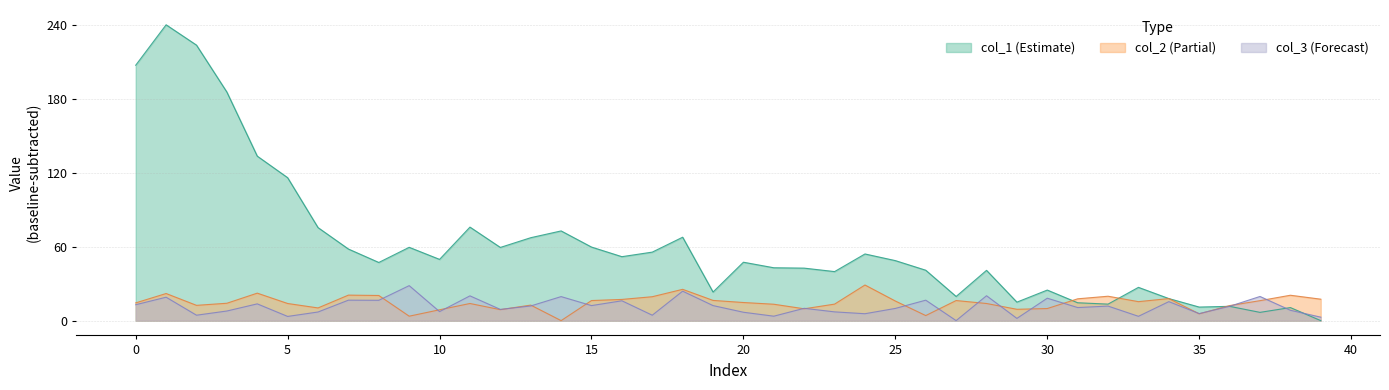

Which series has the widest spread of values?

col_1 (Estimate)